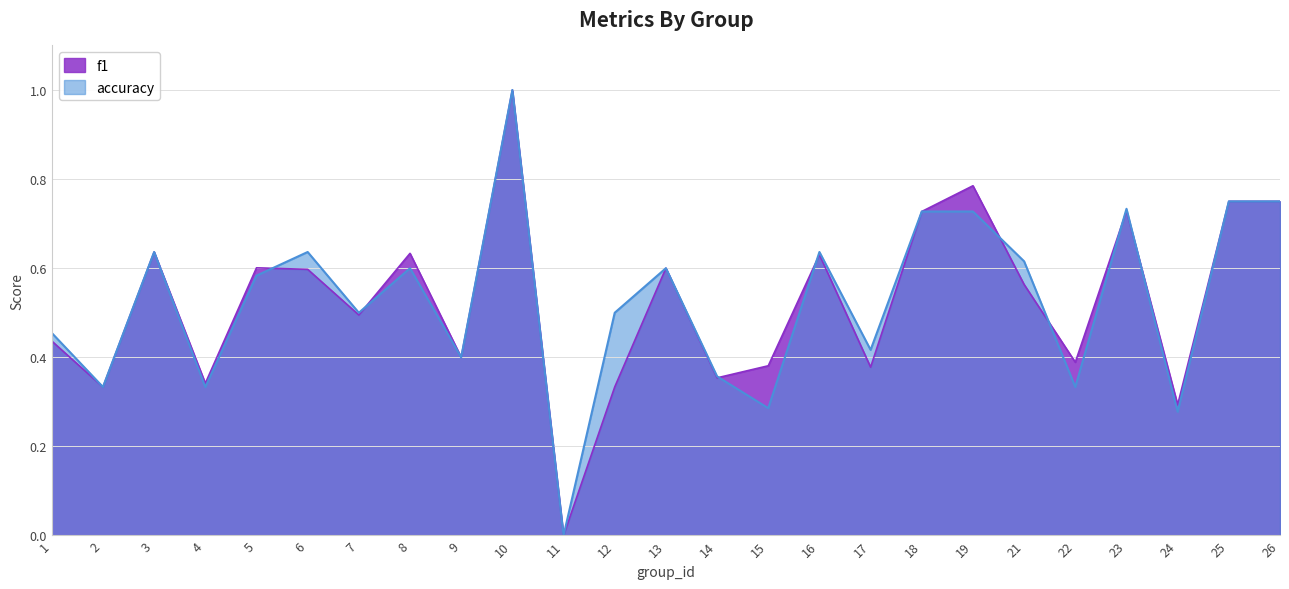

In accuracy, how many points are lower than both neighbors (excluding endpoints)?

9